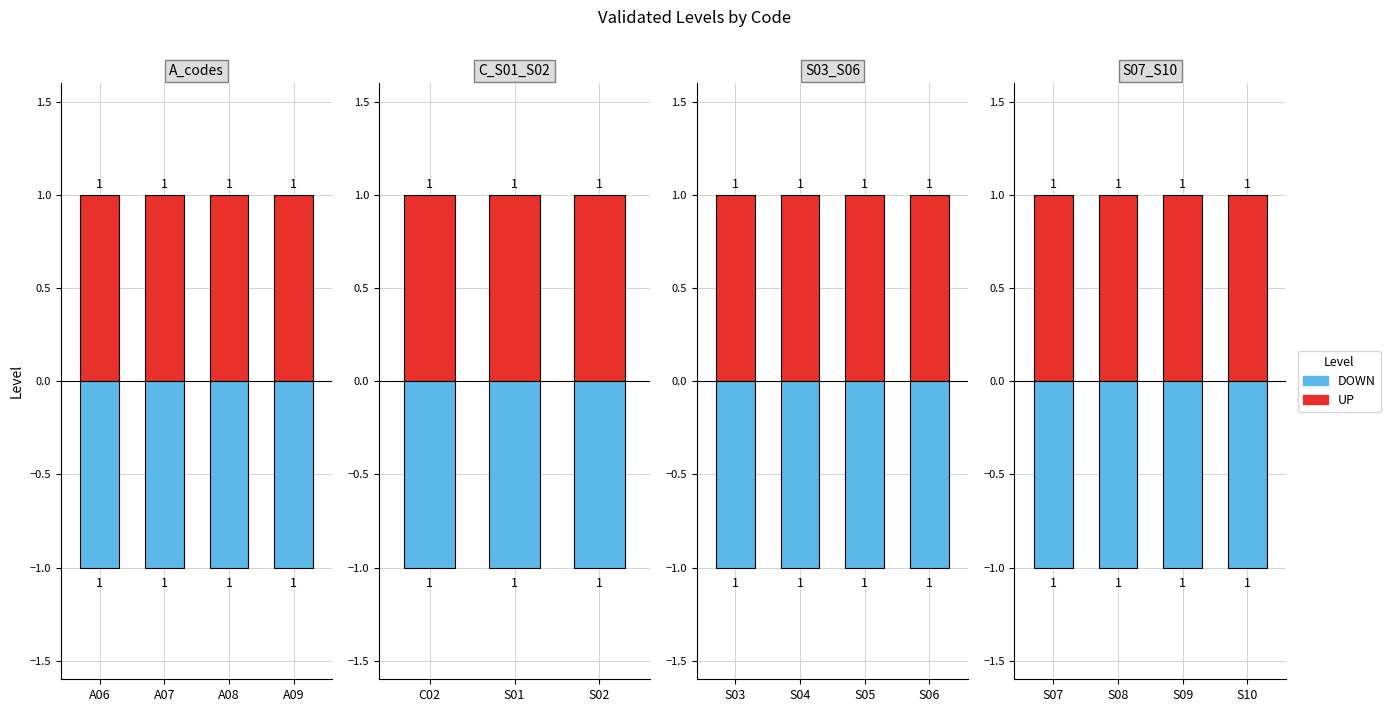

Rank the series by their average value, from highest to lowest.

UP, DOWN